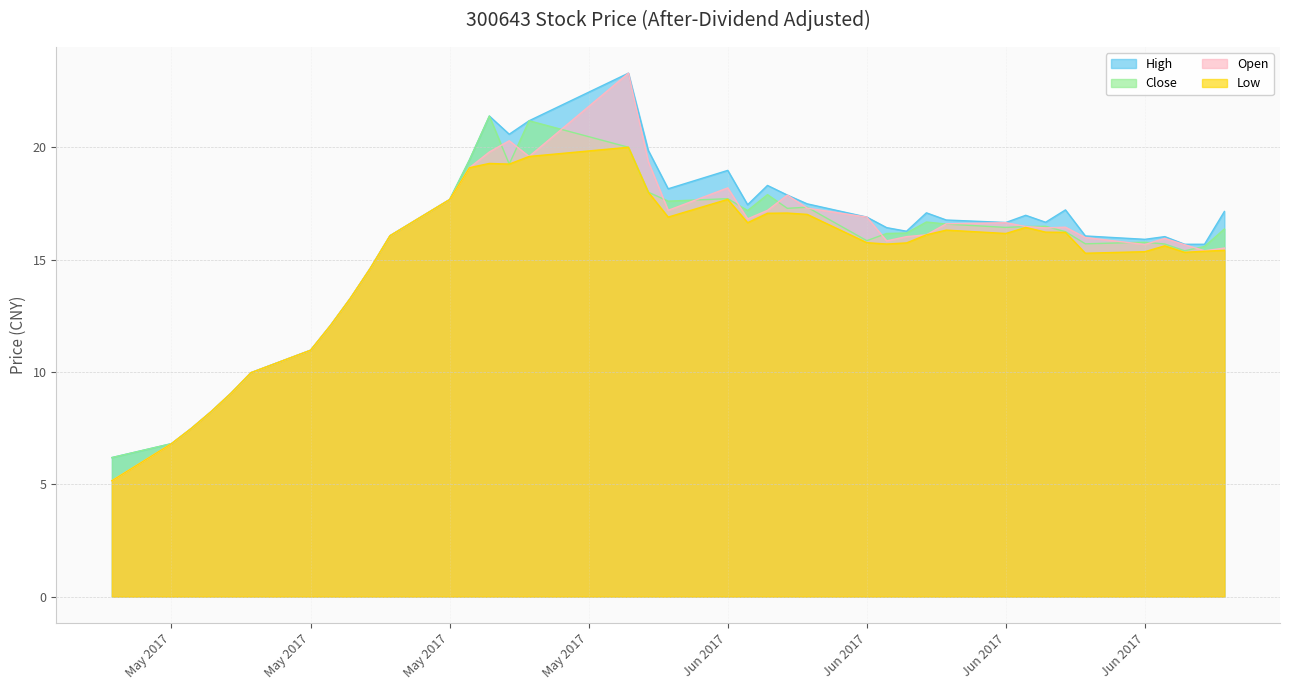

The Close series shows 15.7 at 2017/06/23. True or false?

True